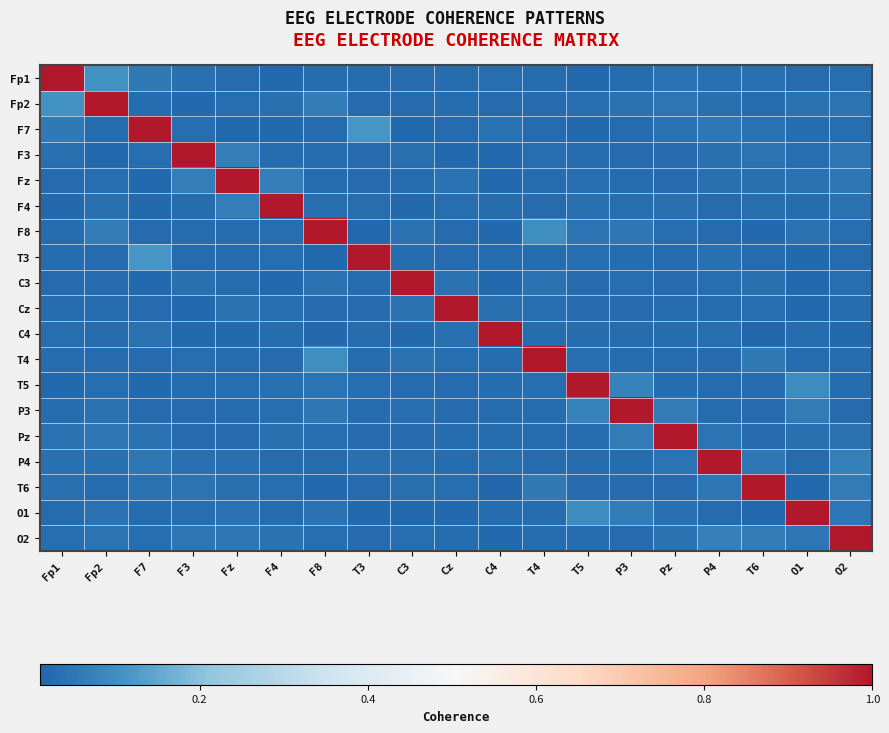

Reading left to right, transcribe all the data shown in this chart.

Fp1: Fp1=1.0	Fp2=0.1	F7=0.1	F3=0.0	Fz=0.0	F4=0.0	F8=0.0	T3=0.0	C3=0.0	Cz=0.0	C4=0.0	T4=0.0	T5=0.0	P3=0.0	Pz=0.0	P4=0.0	T6=0.0	O1=0.0	O2=0.0
Fp2: Fp1=0.1	Fp2=1.0	F7=0.0	F3=0.0	Fz=0.0	F4=0.0	F8=0.1	T3=0.0	C3=0.0	Cz=0.0	C4=0.0	T4=0.0	T5=0.0	P3=0.0	Pz=0.0	P4=0.0	T6=0.0	O1=0.0	O2=0.0
F7: Fp1=0.1	Fp2=0.0	F7=1.0	F3=0.0	Fz=0.0	F4=0.0	F8=0.0	T3=0.1	C3=0.0	Cz=0.0	C4=0.0	T4=0.0	T5=0.0	P3=0.0	Pz=0.0	P4=0.0	T6=0.0	O1=0.0	O2=0.0
F3: Fp1=0.0	Fp2=0.0	F7=0.0	F3=1.0	Fz=0.1	F4=0.0	F8=0.0	T3=0.0	C3=0.0	Cz=0.0	C4=0.0	T4=0.0	T5=0.0	P3=0.0	Pz=0.0	P4=0.0	T6=0.0	O1=0.0	O2=0.0
Fz: Fp1=0.0	Fp2=0.0	F7=0.0	F3=0.1	Fz=1.0	F4=0.1	F8=0.0	T3=0.0	C3=0.0	Cz=0.0	C4=0.0	T4=0.0	T5=0.0	P3=0.0	Pz=0.0	P4=0.0	T6=0.0	O1=0.0	O2=0.1
F4: Fp1=0.0	Fp2=0.0	F7=0.0	F3=0.0	Fz=0.1	F4=1.0	F8=0.0	T3=0.0	C3=0.0	Cz=0.0	C4=0.0	T4=0.0	T5=0.0	P3=0.0	Pz=0.0	P4=0.0	T6=0.0	O1=0.0	O2=0.0
F8: Fp1=0.0	Fp2=0.1	F7=0.0	F3=0.0	Fz=0.0	F4=0.0	F8=1.0	T3=0.0	C3=0.0	Cz=0.0	C4=0.0	T4=0.1	T5=0.0	P3=0.1	Pz=0.0	P4=0.0	T6=0.0	O1=0.0	O2=0.0
T3: Fp1=0.0	Fp2=0.0	F7=0.1	F3=0.0	Fz=0.0	F4=0.0	F8=0.0	T3=1.0	C3=0.0	Cz=0.0	C4=0.0	T4=0.0	T5=0.0	P3=0.0	Pz=0.0	P4=0.0	T6=0.0	O1=0.0	O2=0.0
C3: Fp1=0.0	Fp2=0.0	F7=0.0	F3=0.0	Fz=0.0	F4=0.0	F8=0.0	T3=0.0	C3=1.0	Cz=0.0	C4=0.0	T4=0.0	T5=0.0	P3=0.0	Pz=0.0	P4=0.0	T6=0.0	O1=0.0	O2=0.0
Cz: Fp1=0.0	Fp2=0.0	F7=0.0	F3=0.0	Fz=0.0	F4=0.0	F8=0.0	T3=0.0	C3=0.0	Cz=1.0	C4=0.0	T4=0.0	T5=0.0	P3=0.0	Pz=0.0	P4=0.0	T6=0.0	O1=0.0	O2=0.0
C4: Fp1=0.0	Fp2=0.0	F7=0.0	F3=0.0	Fz=0.0	F4=0.0	F8=0.0	T3=0.0	C3=0.0	Cz=0.0	C4=1.0	T4=0.0	T5=0.0	P3=0.0	Pz=0.0	P4=0.0	T6=0.0	O1=0.0	O2=0.0
T4: Fp1=0.0	Fp2=0.0	F7=0.0	F3=0.0	Fz=0.0	F4=0.0	F8=0.1	T3=0.0	C3=0.0	Cz=0.0	C4=0.0	T4=1.0	T5=0.0	P3=0.0	Pz=0.0	P4=0.0	T6=0.1	O1=0.0	O2=0.0
T5: Fp1=0.0	Fp2=0.0	F7=0.0	F3=0.0	Fz=0.0	F4=0.0	F8=0.0	T3=0.0	C3=0.0	Cz=0.0	C4=0.0	T4=0.0	T5=1.0	P3=0.1	Pz=0.0	P4=0.0	T6=0.0	O1=0.1	O2=0.0
P3: Fp1=0.0	Fp2=0.0	F7=0.0	F3=0.0	Fz=0.0	F4=0.0	F8=0.1	T3=0.0	C3=0.0	Cz=0.0	C4=0.0	T4=0.0	T5=0.1	P3=1.0	Pz=0.1	P4=0.0	T6=0.0	O1=0.1	O2=0.0
Pz: Fp1=0.0	Fp2=0.0	F7=0.0	F3=0.0	Fz=0.0	F4=0.0	F8=0.0	T3=0.0	C3=0.0	Cz=0.0	C4=0.0	T4=0.0	T5=0.0	P3=0.1	Pz=1.0	P4=0.0	T6=0.0	O1=0.0	O2=0.0
P4: Fp1=0.0	Fp2=0.0	F7=0.0	F3=0.0	Fz=0.0	F4=0.0	F8=0.0	T3=0.0	C3=0.0	Cz=0.0	C4=0.0	T4=0.0	T5=0.0	P3=0.0	Pz=0.0	P4=1.0	T6=0.1	O1=0.0	O2=0.1
T6: Fp1=0.0	Fp2=0.0	F7=0.0	F3=0.0	Fz=0.0	F4=0.0	F8=0.0	T3=0.0	C3=0.0	Cz=0.0	C4=0.0	T4=0.1	T5=0.0	P3=0.0	Pz=0.0	P4=0.1	T6=1.0	O1=0.0	O2=0.1
O1: Fp1=0.0	Fp2=0.0	F7=0.0	F3=0.0	Fz=0.0	F4=0.0	F8=0.0	T3=0.0	C3=0.0	Cz=0.0	C4=0.0	T4=0.0	T5=0.1	P3=0.1	Pz=0.0	P4=0.0	T6=0.0	O1=1.0	O2=0.0
O2: Fp1=0.0	Fp2=0.0	F7=0.0	F3=0.0	Fz=0.1	F4=0.0	F8=0.0	T3=0.0	C3=0.0	Cz=0.0	C4=0.0	T4=0.0	T5=0.0	P3=0.0	Pz=0.0	P4=0.1	T6=0.1	O1=0.0	O2=1.0